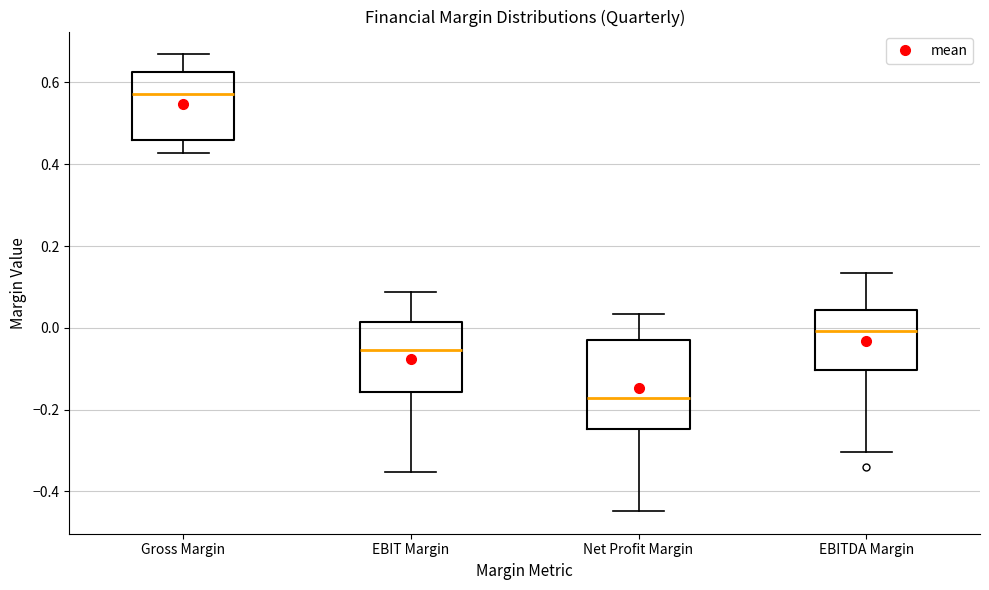

Which box has the highest median line?

Gross Margin